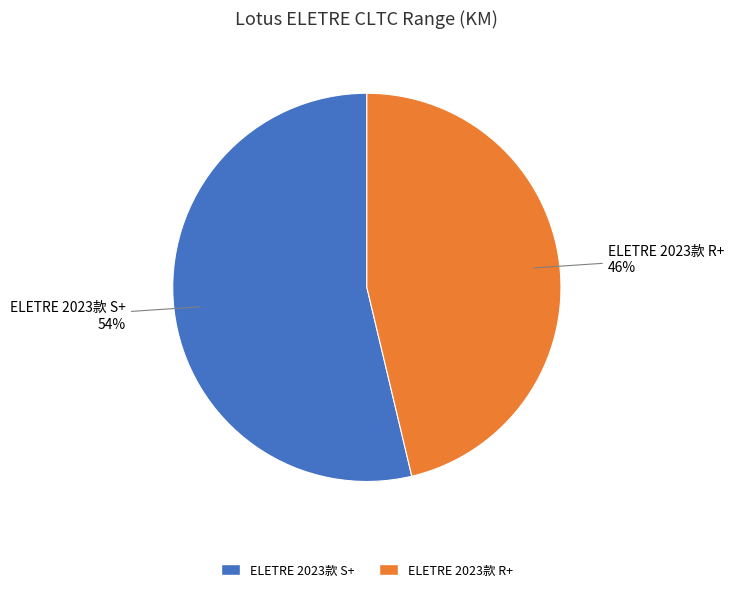

How many slices are in this pie chart?

2